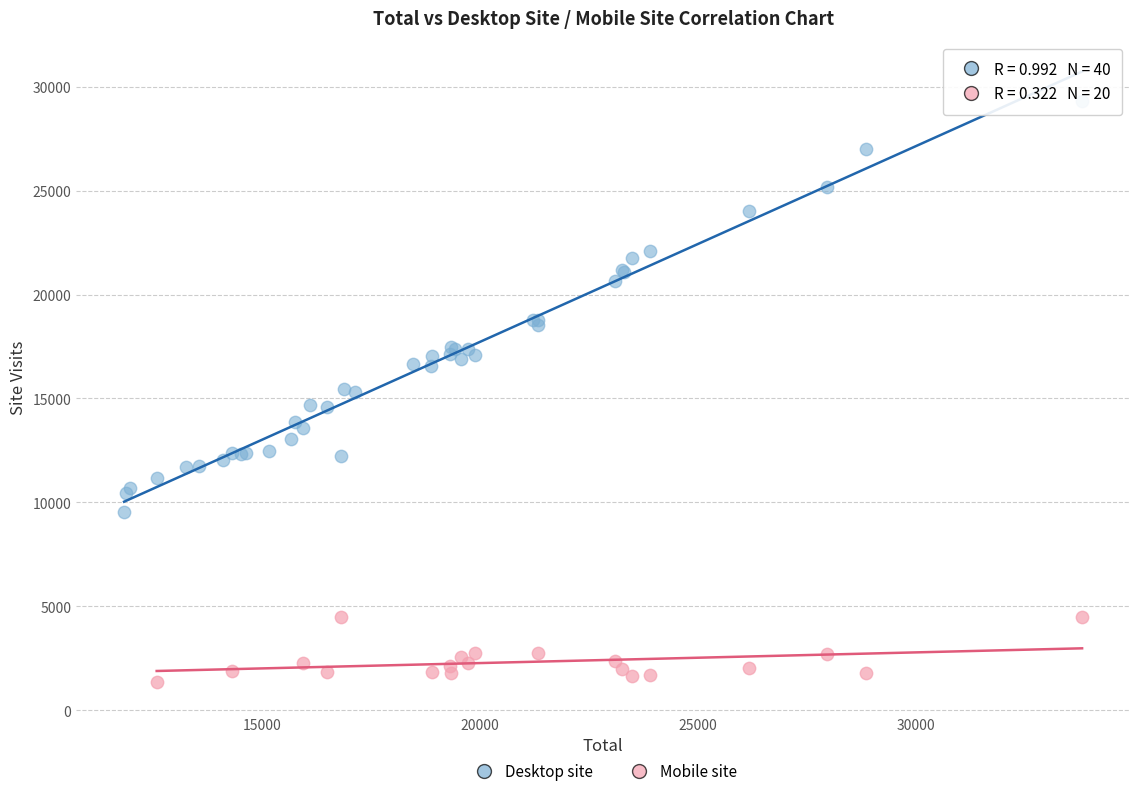

Which series has the largest Y range (max minus min)?

Desktop site